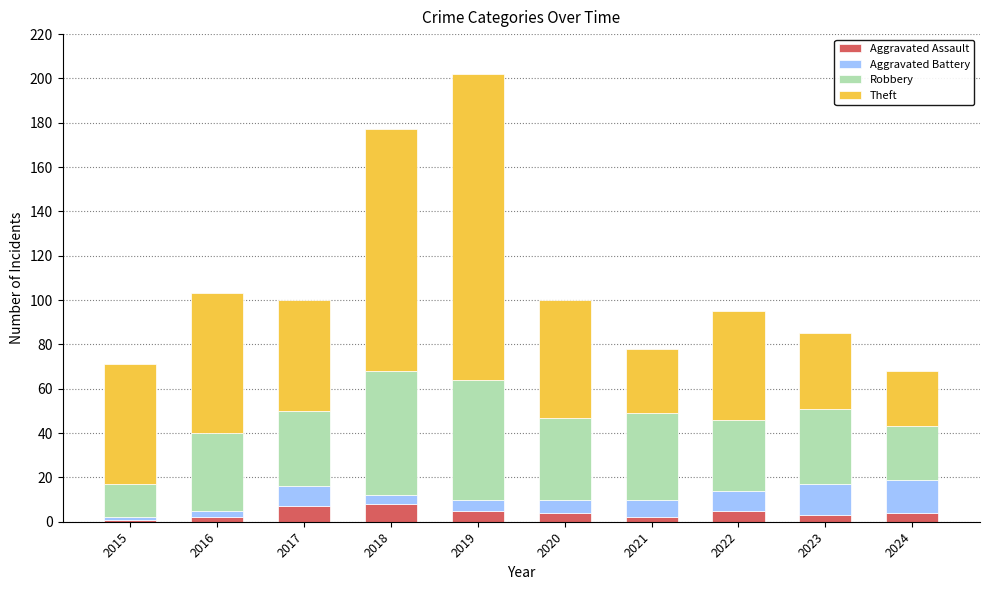

What is the highest value of the Aggravated Assault series?

8